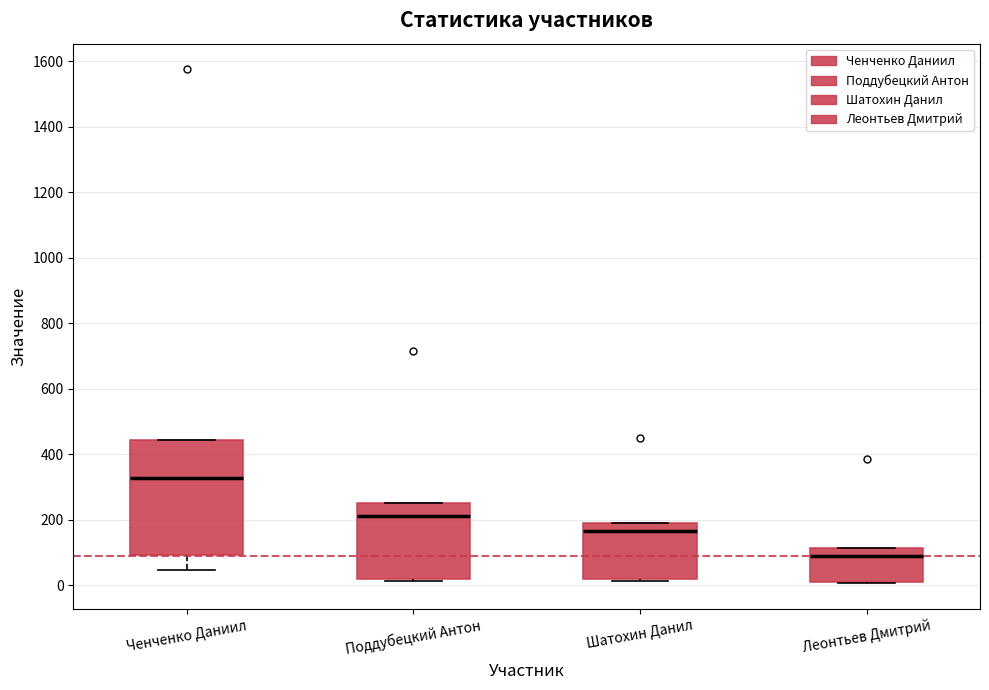

Reading left to right, read every box against the y-axis: the position of its median line, the range the box covers, and the ends of its whiskers. The values are not printed on the chart, so give them approximately, as read against the axis.

Ченченко Даниил: median 320, box 100 to 440, whiskers 40 to 440
Поддубецкий Антон: median 220, box 20 to 260, whiskers 20 to 260
Шатохин Данил: median 160, box 20 to 180, whiskers 20 (just below the box's lower edge) to 180
Леонтьев Дмитрий: median 100, box 20 to 120, whiskers 0 to 120